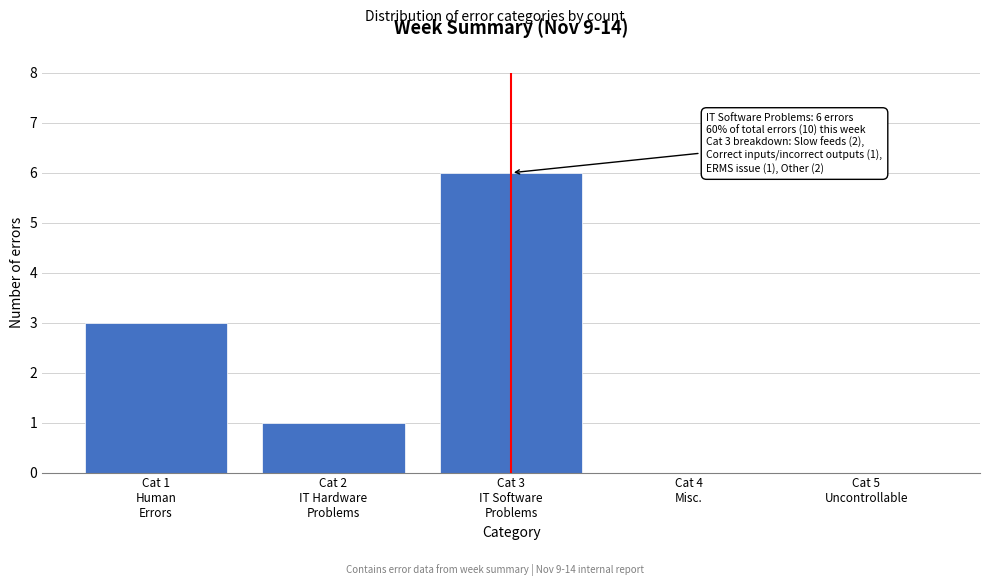

What is the greatest value displayed?

6